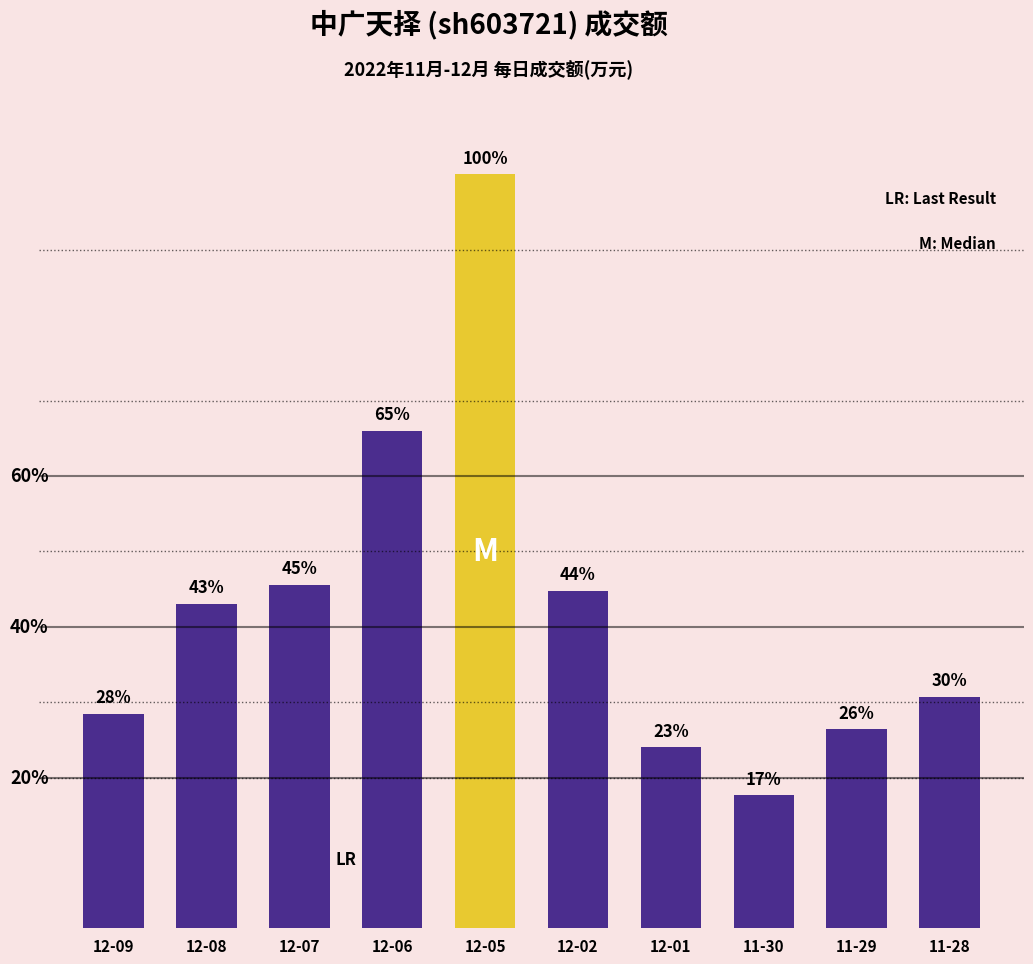

What value does the data have at 11-29, to the nearest 50?

16250